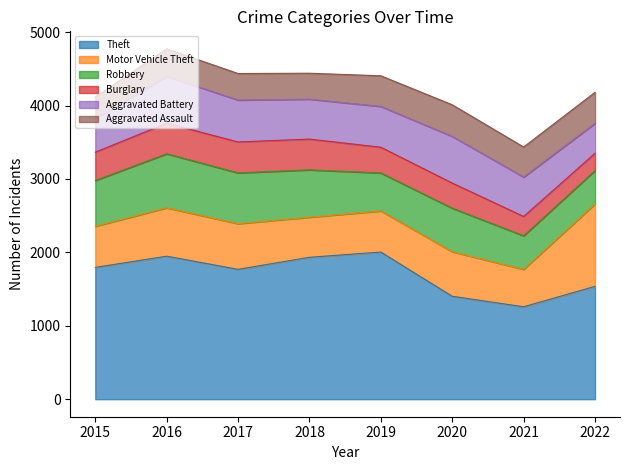

Count the number of categories in the chart.

8